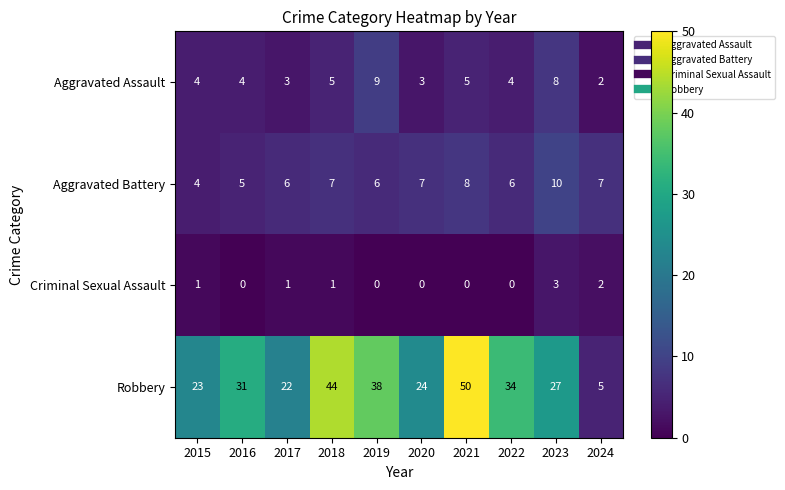

What is the approximate value of Aggravated Battery at 2016?

5